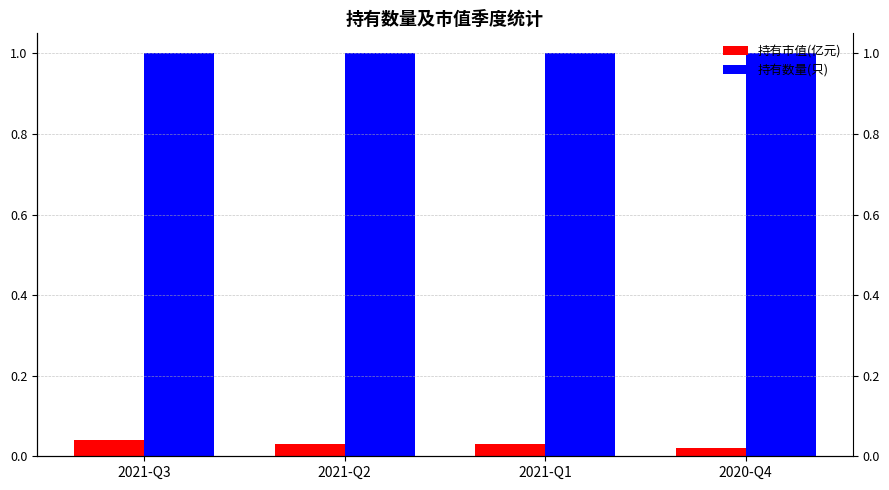

Reading left to right, extract all data points from this chart.

持有市值(亿元): 2021-Q3=0.0	2021-Q2=0.0	2021-Q1=0.0	2020-Q4=0.0
持有数量(只): 2021-Q3=1.0	2021-Q2=1.0	2021-Q1=1.0	2020-Q4=1.0